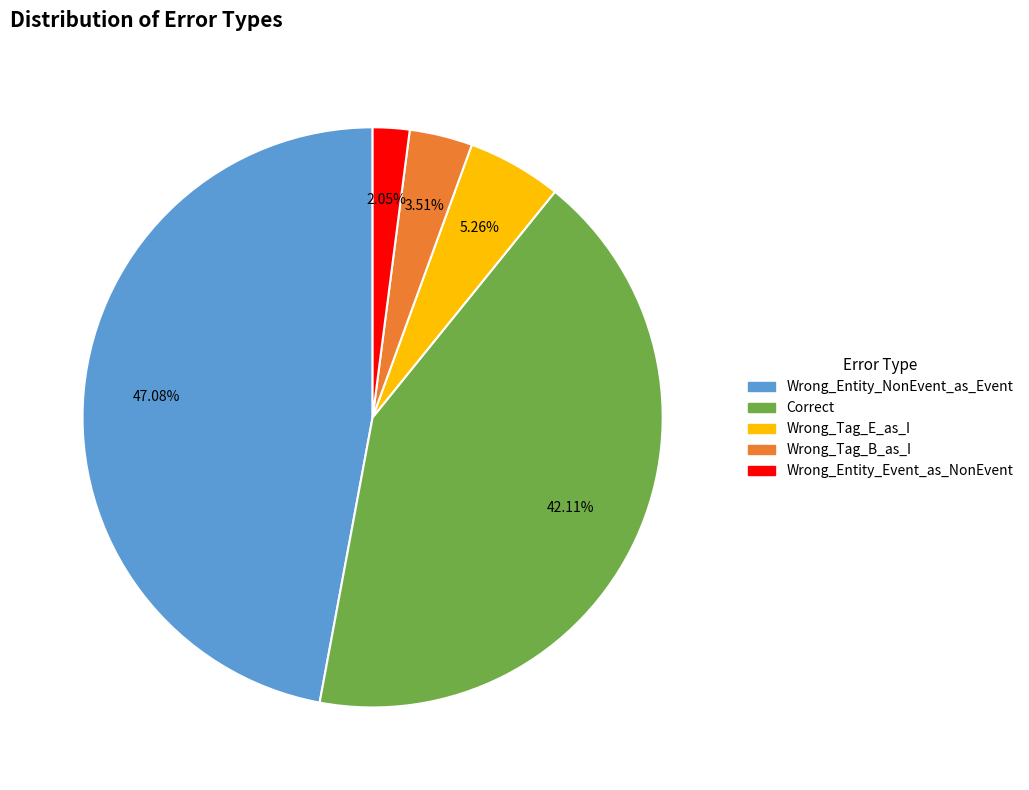

To the nearest percent, what is the average slice percentage?

20%